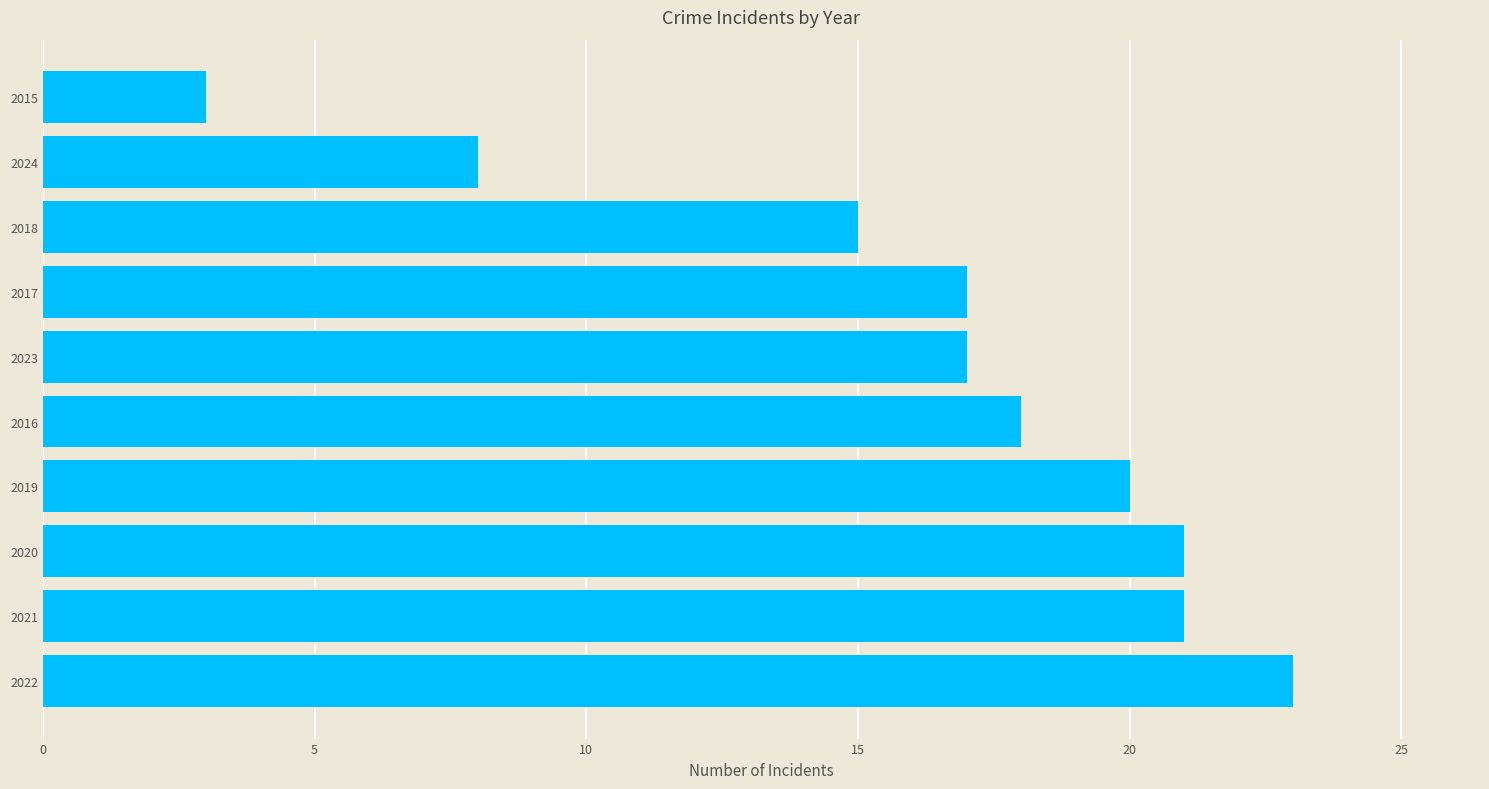

Are the bars grouped side by side (vs. stacked)?

No